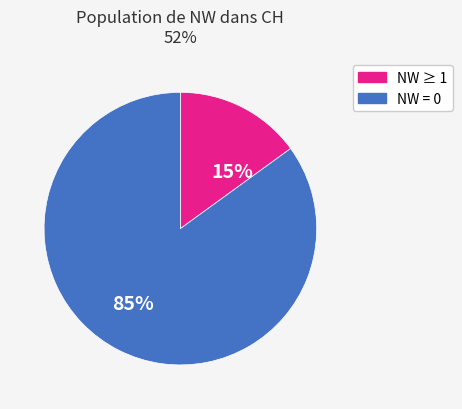

Is there a majority slice in this chart?

Yes